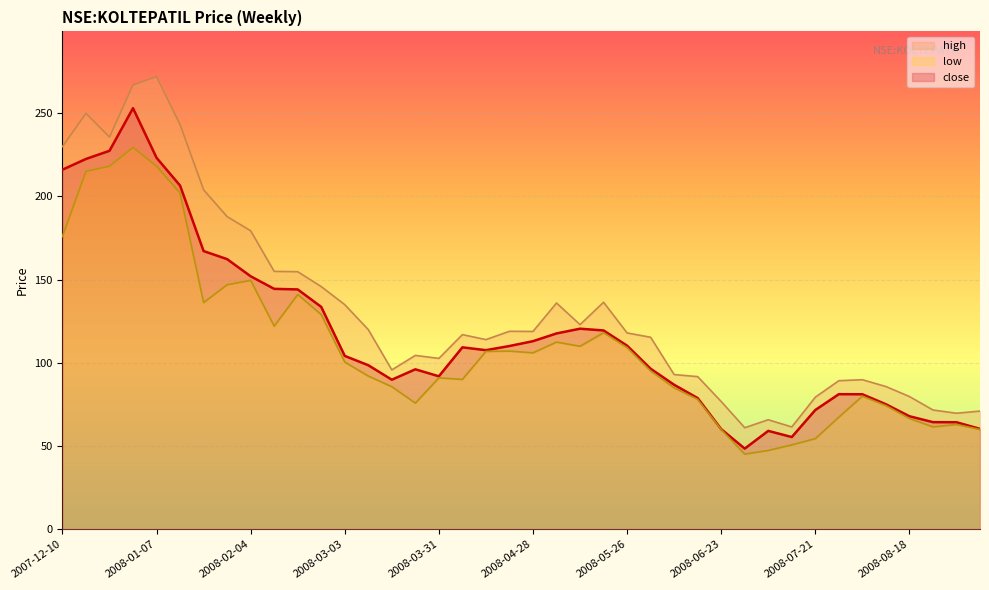

What is the total value across all series at 2008-08-18?

214.3